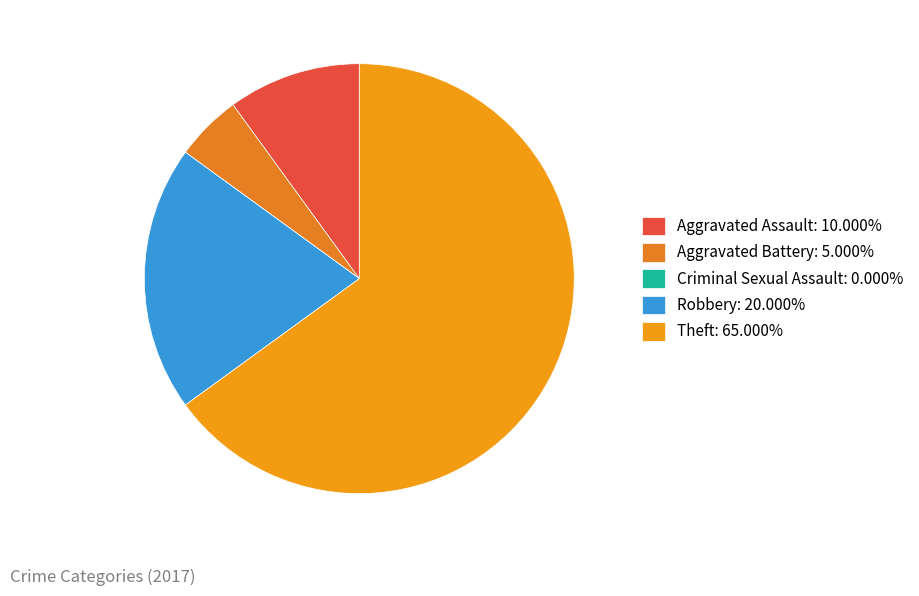

Approximately how many times larger is the value at Aggravated Assault compared to Robbery?

0.5